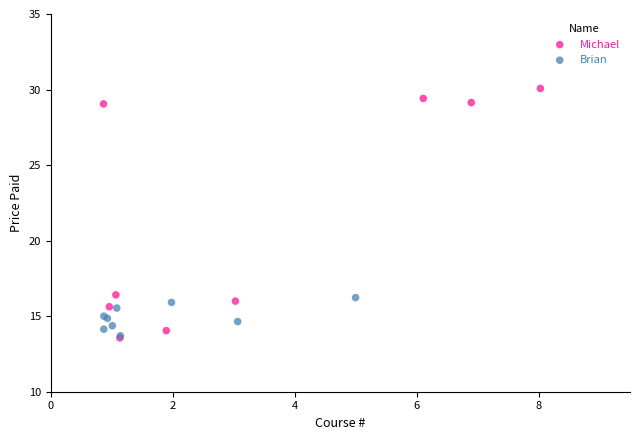

Which series has the largest Y range (max minus min)?

Michael